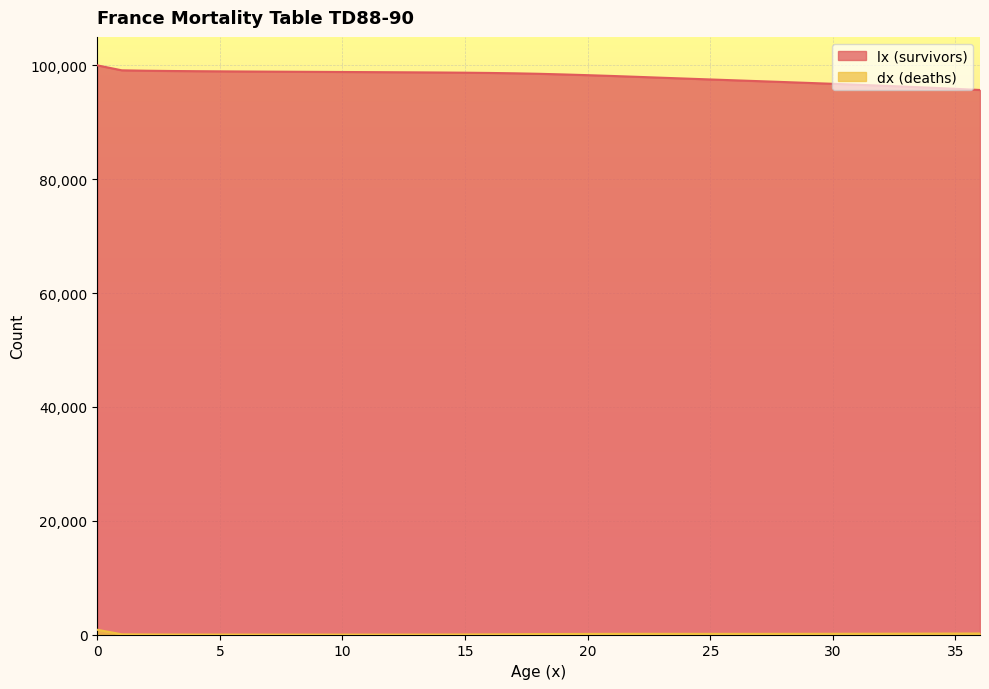

How many categories are shown in the chart?

37